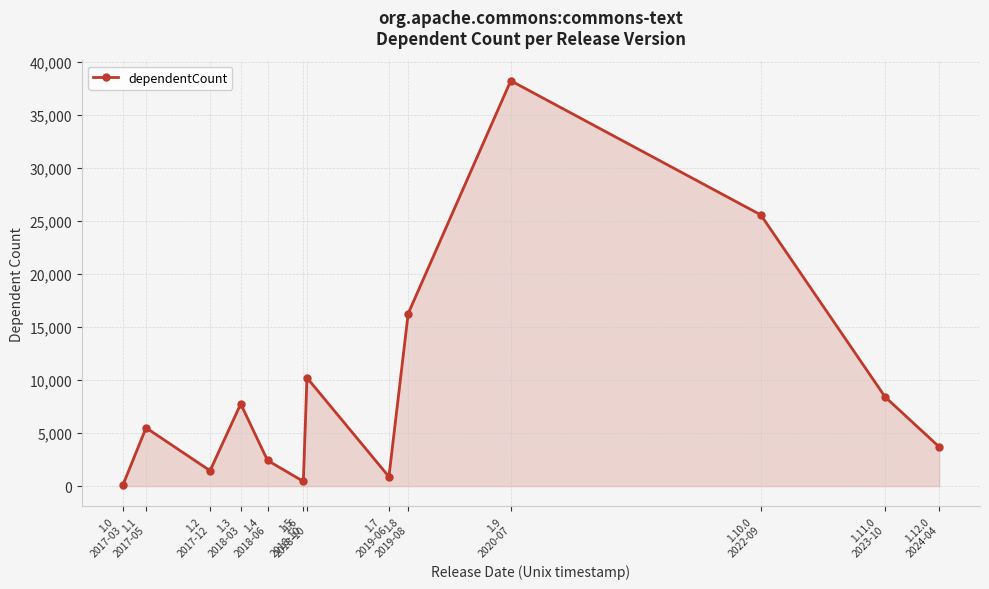

Which has a higher value, 1.7
2019-06 or 1.12.0
2024-04?

1.12.0
2024-04